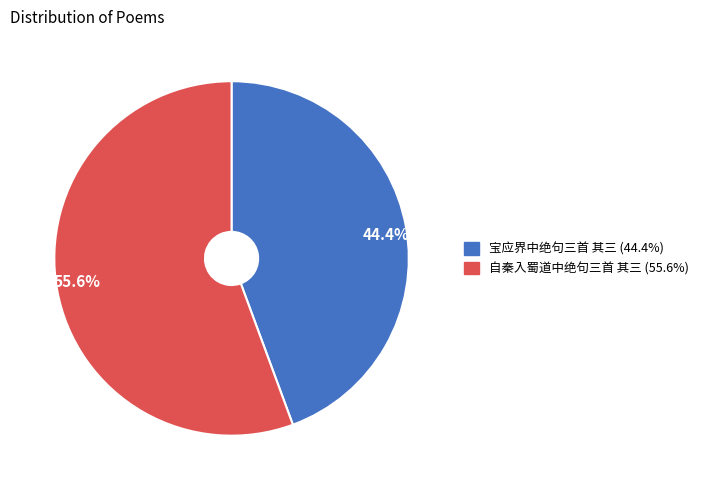

Which category has the smallest portion of the pie?

44.4%